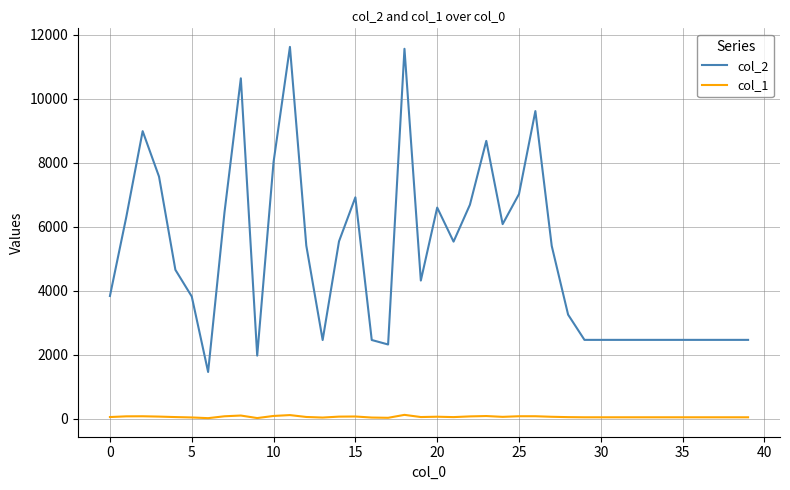

True or false: col_2 and col_1 cross at least once.

False